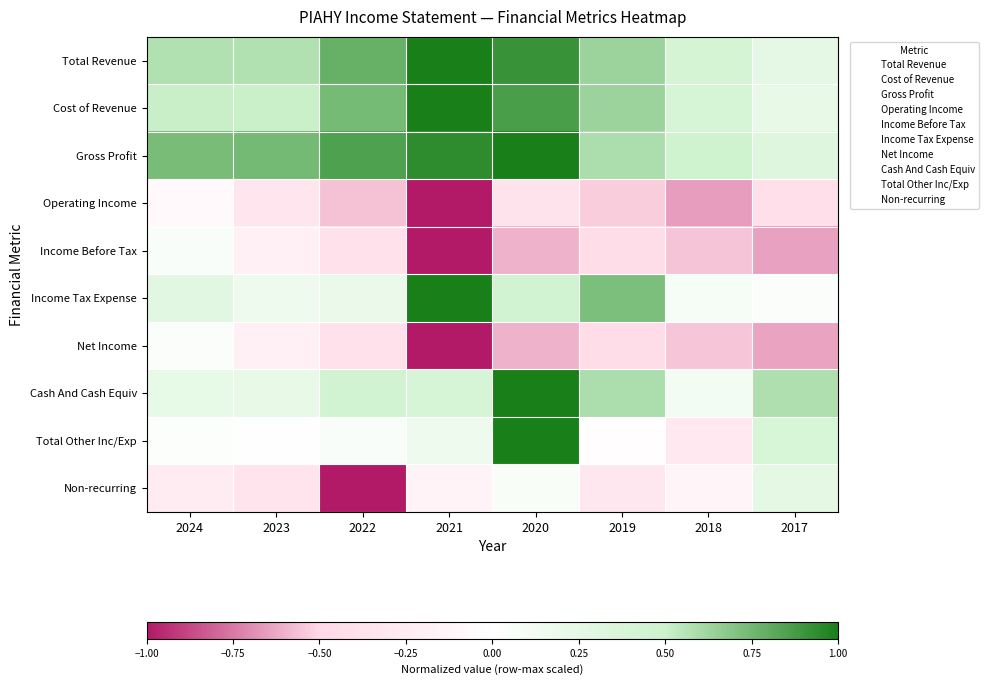

Reading left to right, list all the values displayed in this chart.

Total Revenue: 2024=0.6	2023=0.6	2022=0.8	2021=1.0	2020=0.9	2019=0.6	2018=0.4	2017=0.2
Cost of Revenue: 2024=0.5	2023=0.5	2022=0.7	2021=1.0	2020=0.9	2019=0.6	2018=0.4	2017=0.2
Gross Profit: 2024=0.7	2023=0.7	2022=0.8	2021=0.9	2020=1.0	2019=0.6	2018=0.5	2017=0.3
Operating Income: 2024=-0.1	2023=-0.3	2022=-0.6	2021=-1.0	2020=-0.4	2019=-0.5	2018=-0.7	2017=-0.4
Income Before Tax: 2024=0.1	2023=-0.2	2022=-0.4	2021=-1.0	2020=-0.6	2019=-0.4	2018=-0.6	2017=-0.6
Income Tax Expense: 2024=0.3	2023=0.2	2022=0.2	2021=1.0	2020=0.4	2019=0.7	2018=0.1	2017=0.0
Net Income: 2024=0.0	2023=-0.2	2022=-0.4	2021=-1.0	2020=-0.6	2019=-0.4	2018=-0.5	2017=-0.6
Cash And Cash Equiv: 2024=0.2	2023=0.2	2022=0.4	2021=0.4	2020=1.0	2019=0.6	2018=0.1	2017=0.6
Total Other Inc/Exp: 2024=0.0	2023=0.0	2022=0.1	2021=0.2	2020=1.0	2019=-0.0	2018=-0.3	2017=0.4
Non-recurring: 2024=-0.2	2023=-0.4	2022=-1.0	2021=-0.1	2020=0.1	2019=-0.3	2018=-0.1	2017=0.3